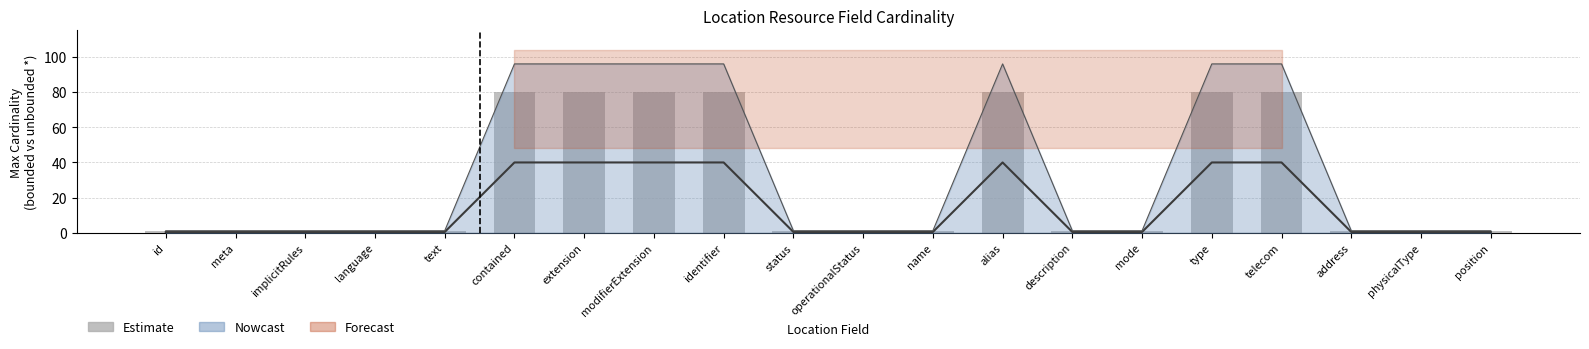

List the labels in order of value, smallest first.

id, meta, implicitRules, language, text, status, operationalStatus, name, description, mode, address, physicalType, position, contained, extension, modifierExtension, identifier, alias, type, telecom